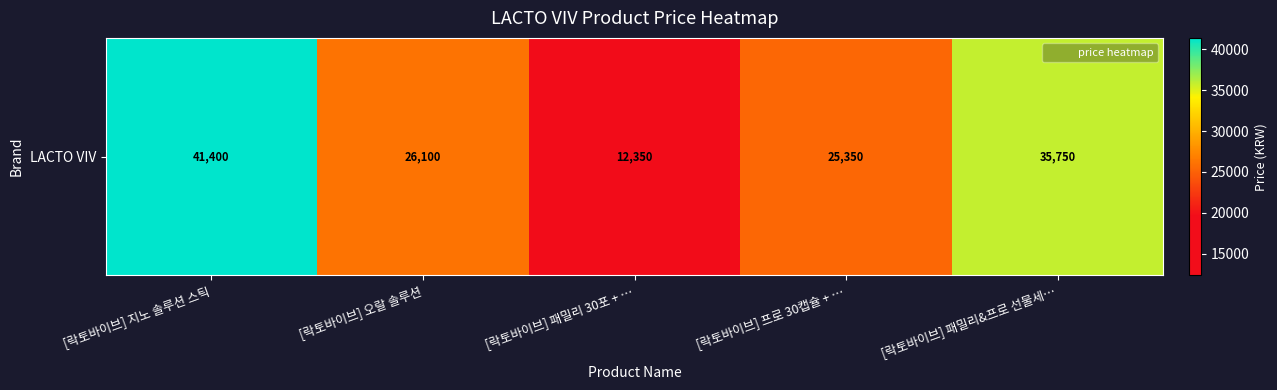

List the labels in order of value, largest first.

[락토바이브] 지노 솔루션 스틱, [락토바이브] 패밀리&프로 선물세…, [락토바이브] 오랄 솔루션, [락토바이브] 프로 30캡슐 + …, [락토바이브] 패밀리 30포 + …